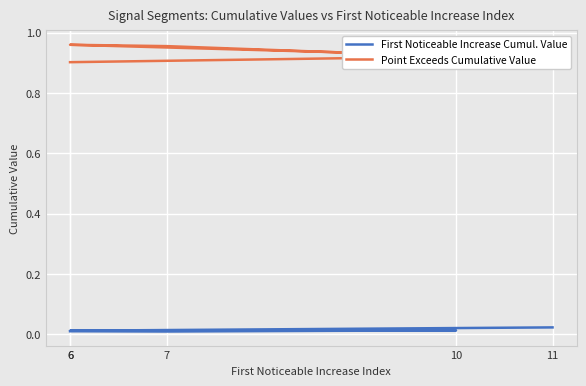

What are all the series names shown in the legend?

First Noticeable Increase Cumul. Value, Point Exceeds Cumulative Value